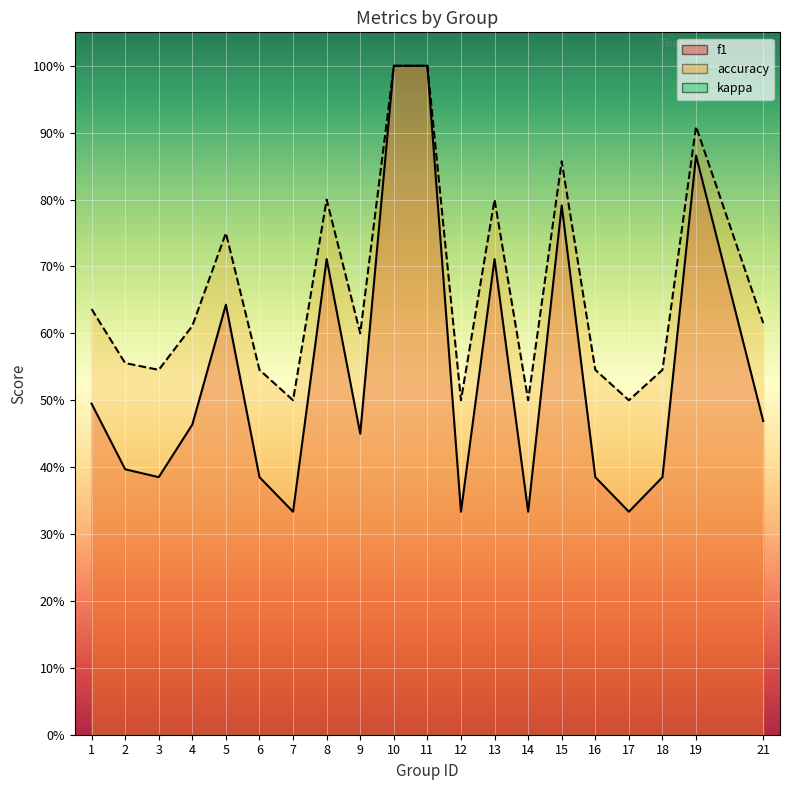

Between 3 and 5, which series saw the biggest shift?

f1